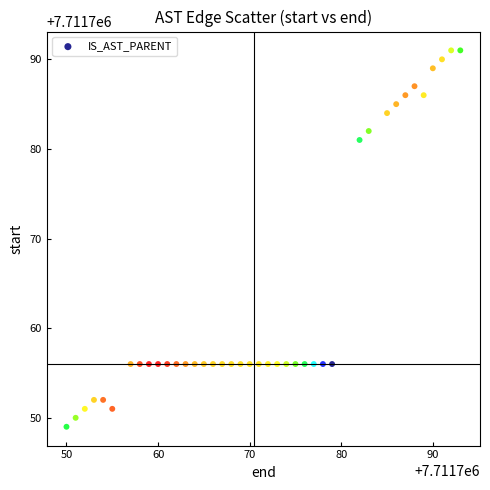

What is the range of Y values (max minus min)?

42